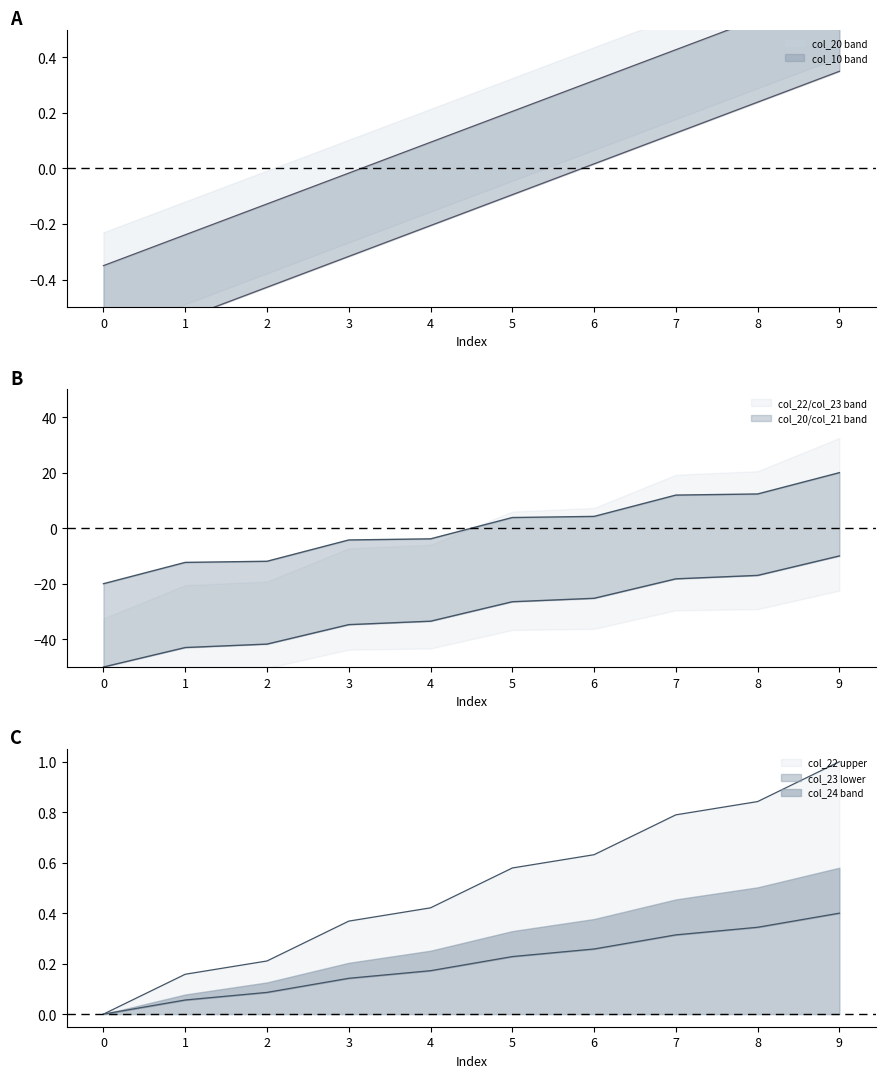

List the series in order of their peak value, highest first.

col_20, col_22, col_10, col_23, col_24, col_21